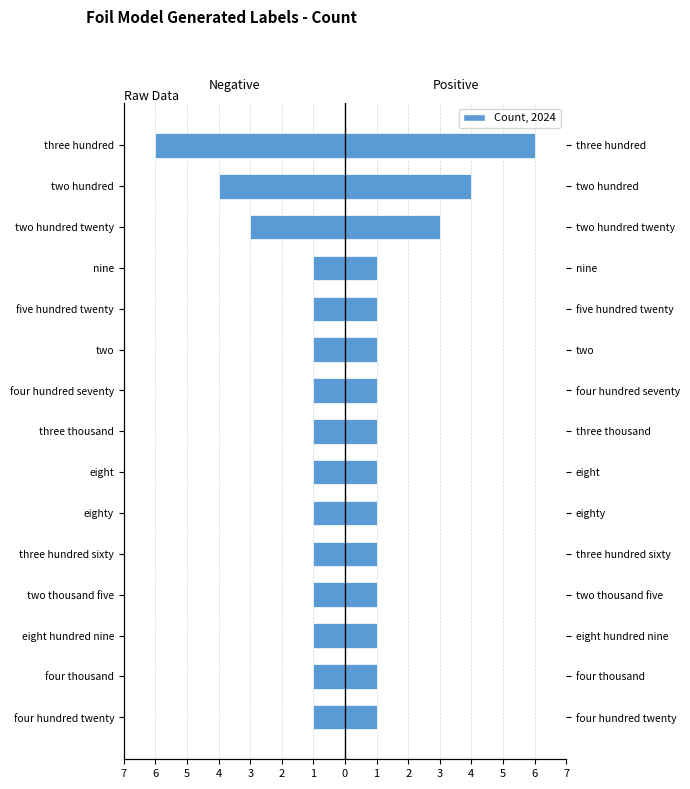

What is the average value?

2